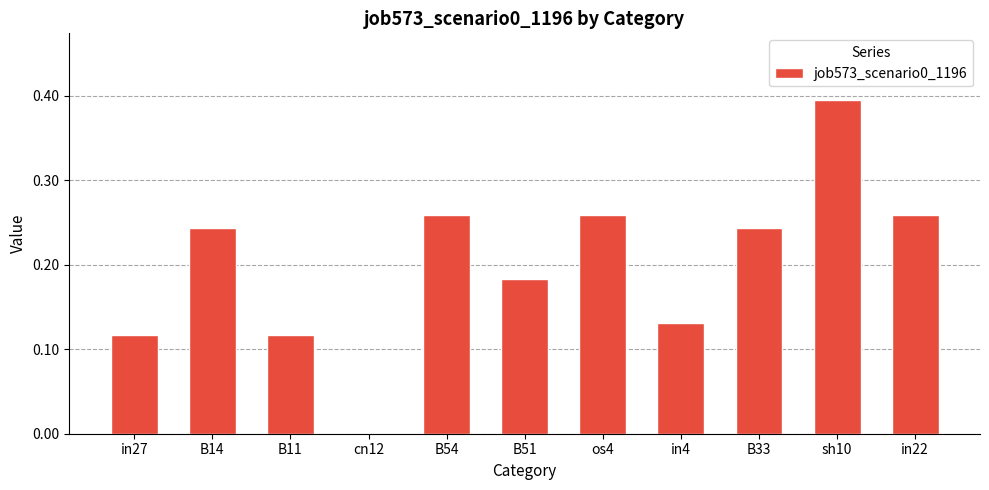

What is the change in value from in27 to B14?

+0.1